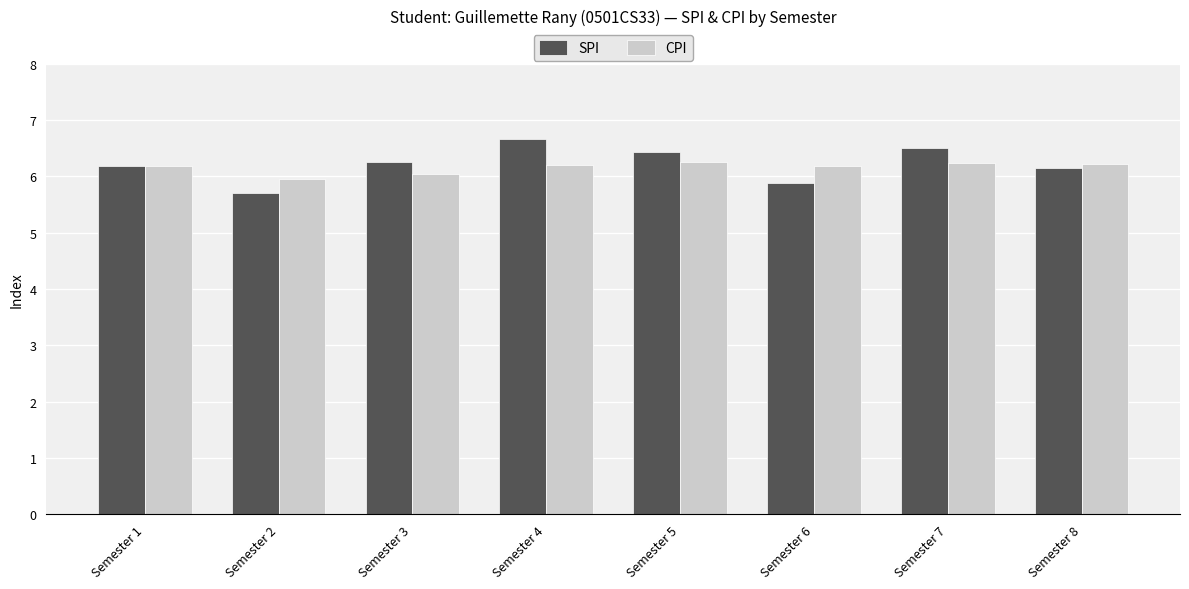

Rank the series by their maximum value, from highest to lowest.

SPI, CPI